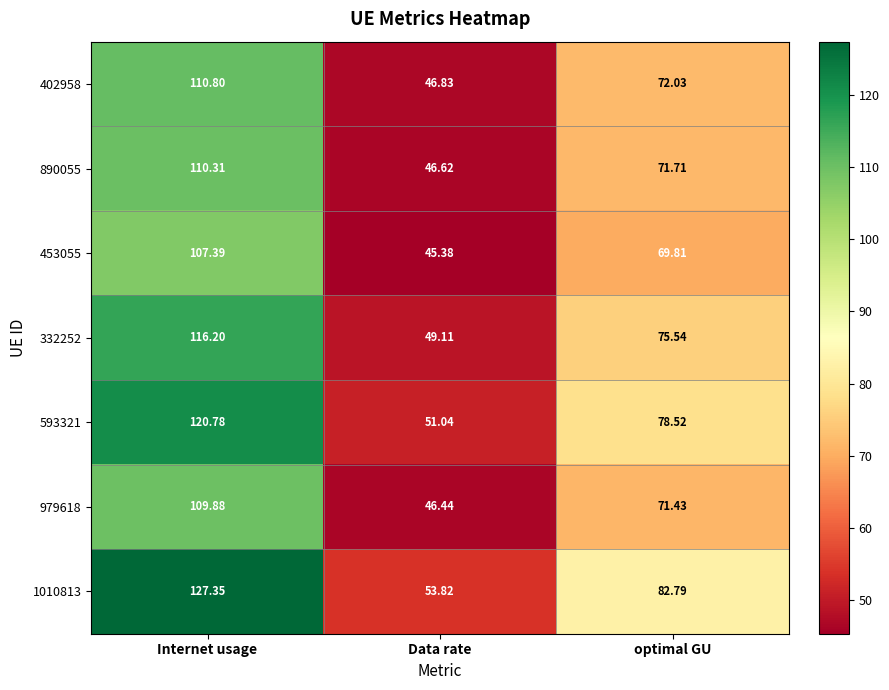

Where is 453055 nearest to the value 76?

optimal GU